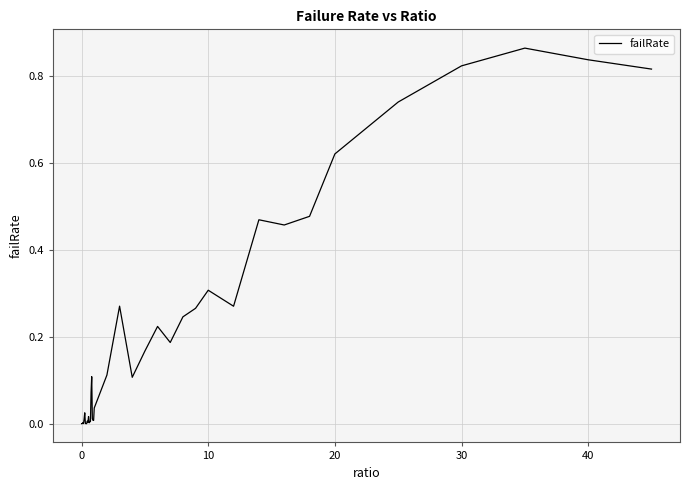

What is the difference between the maximum and minimum values?

0.9